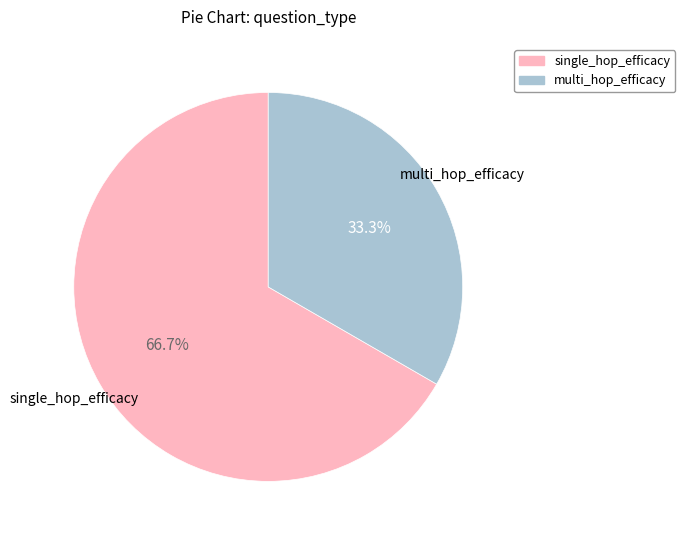

Is there a majority slice in this chart?

Yes